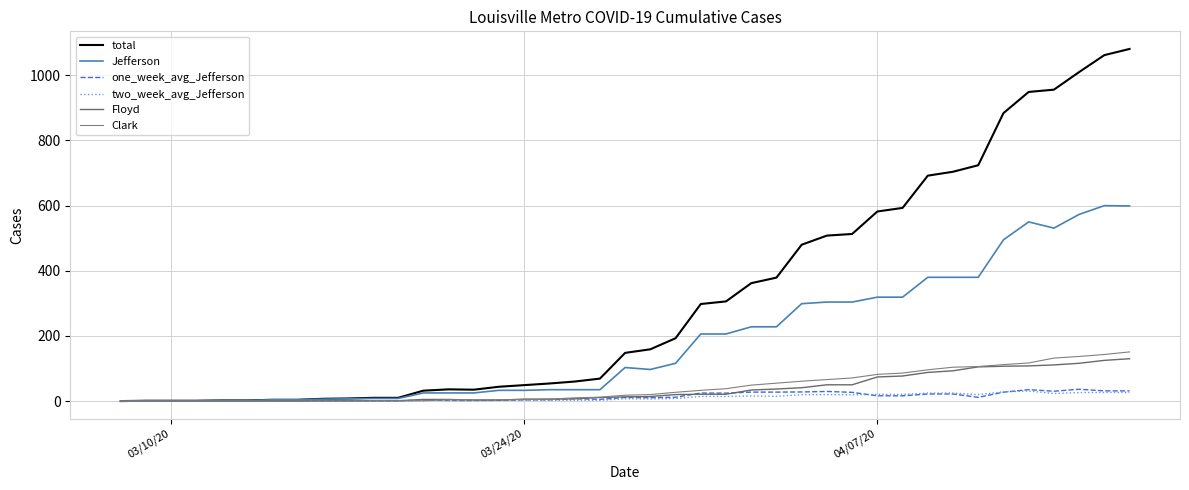

Is this an area chart (filled region under the line)?

No